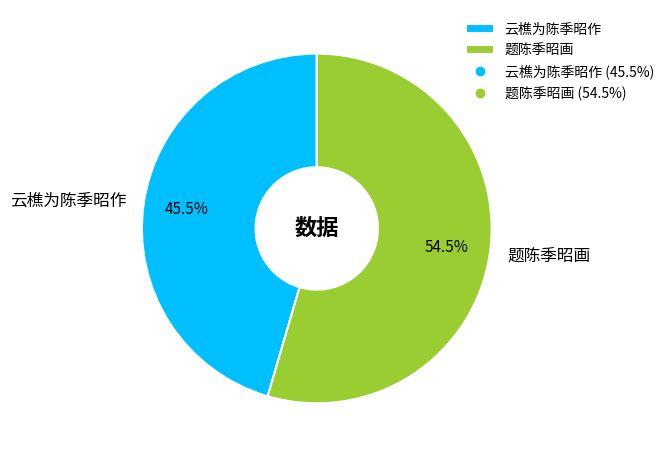

Which has a higher value, 题陈季昭画 or 云樵为陈季昭作?

题陈季昭画